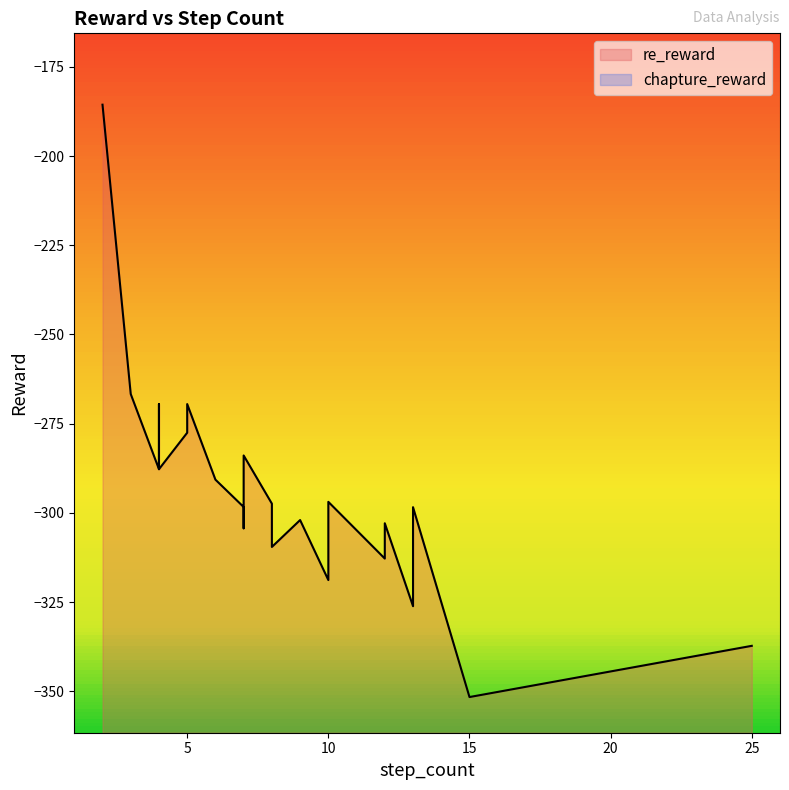

Which series has the largest range (max minus min)?

re_reward